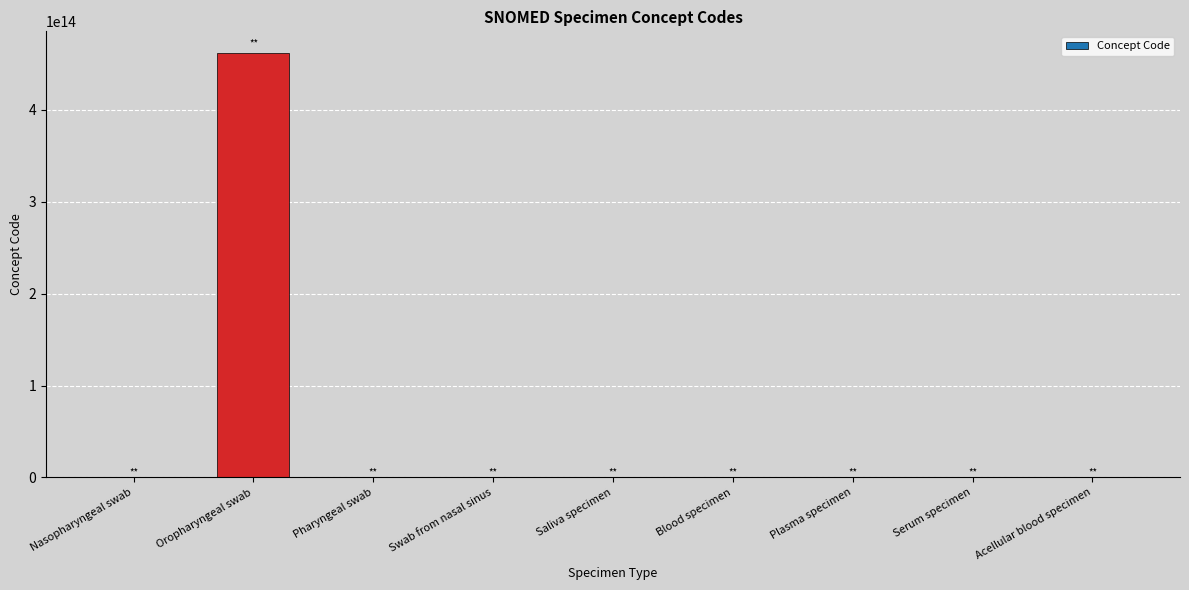

At which label is the value closest to 230955559710553?

Swab from nasal sinus